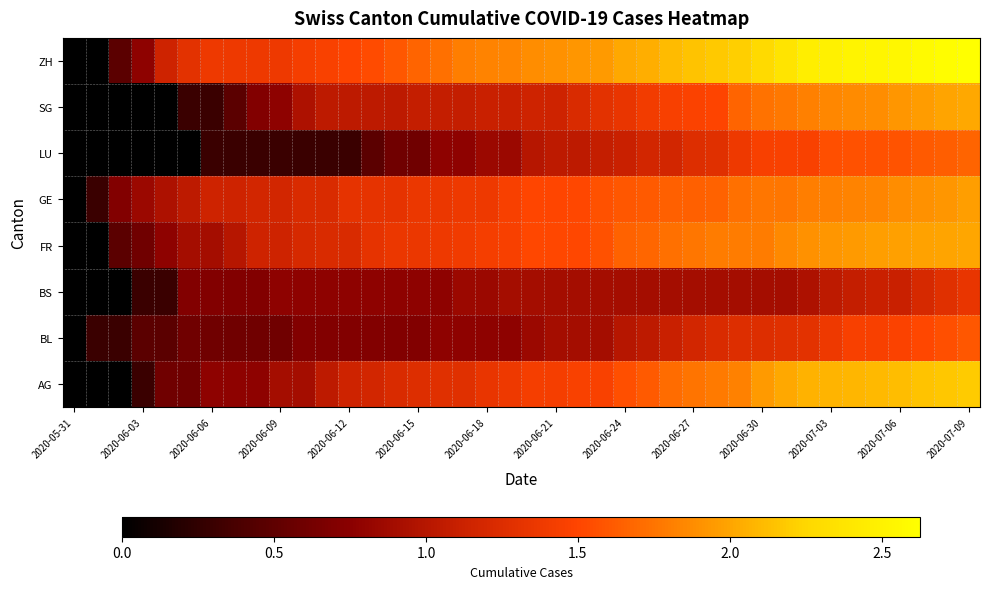

Reading left to right, what are all the values shown in this chart?

AG: 0.0	0.0	0.0	0.3	0.6	0.6	0.8	0.8	0.8	0.9	0.9	1.0	1.1	1.2	1.2	1.3	1.3	1.3	1.3	1.4	1.4	1.4	1.5	1.5	1.6	1.6	1.7	1.7	1.8	1.8	1.9	2.0	2.1	2.1	2.1	2.1	2.1	2.1	2.2	2.2
BL: 0.0	0.3	0.3	0.5	0.5	0.6	0.6	0.6	0.6	0.6	0.7	0.7	0.7	0.7	0.7	0.7	0.8	0.8	0.8	0.8	0.8	0.9	0.9	0.9	1.0	1.0	1.1	1.2	1.2	1.3	1.3	1.3	1.3	1.4	1.4	1.4	1.5	1.5	1.6	1.6
BS: 0.0	0.0	0.0	0.3	0.3	0.7	0.7	0.7	0.7	0.8	0.8	0.8	0.8	0.8	0.8	0.8	0.8	0.8	0.8	0.9	0.9	0.9	0.9	0.9	0.9	0.9	0.9	0.9	0.9	0.9	0.9	0.9	1.0	1.0	1.1	1.1	1.1	1.2	1.3	1.3
FR: 0.0	0.0	0.5	0.6	0.8	0.9	0.9	1.0	1.1	1.1	1.2	1.2	1.2	1.3	1.4	1.4	1.4	1.4	1.4	1.4	1.5	1.5	1.5	1.6	1.7	1.7	1.7	1.8	1.8	1.8	1.8	1.9	1.9	1.9	1.9	2.0	2.0	2.0	2.0	2.0
GE: 0.0	0.3	0.7	0.8	1.0	1.0	1.1	1.1	1.2	1.2	1.2	1.2	1.3	1.3	1.3	1.4	1.4	1.4	1.4	1.4	1.5	1.5	1.5	1.6	1.6	1.6	1.6	1.6	1.7	1.7	1.8	1.8	1.8	1.8	1.8	1.8	1.9	1.9	1.9	2.0
LU: 0.0	0.0	0.0	0.0	0.0	0.0	0.3	0.3	0.3	0.3	0.3	0.3	0.3	0.5	0.6	0.6	0.8	0.8	0.8	0.8	1.0	1.0	1.0	1.1	1.1	1.2	1.2	1.3	1.3	1.4	1.4	1.5	1.5	1.6	1.6	1.6	1.6	1.6	1.6	1.7
SG: 0.0	0.0	0.0	0.0	0.0	0.3	0.3	0.5	0.7	0.8	1.0	1.0	1.0	1.0	1.0	1.1	1.1	1.1	1.1	1.1	1.1	1.1	1.2	1.3	1.3	1.4	1.4	1.5	1.5	1.7	1.7	1.8	1.8	1.9	1.9	1.9	1.9	2.0	2.0	2.0
ZH: 0.0	0.0	0.5	0.8	1.1	1.3	1.4	1.4	1.4	1.4	1.4	1.5	1.5	1.5	1.6	1.7	1.7	1.8	1.8	1.8	1.9	1.9	1.9	1.9	2.0	2.0	2.1	2.2	2.2	2.2	2.3	2.4	2.5	2.5	2.5	2.5	2.6	2.6	2.6	2.6